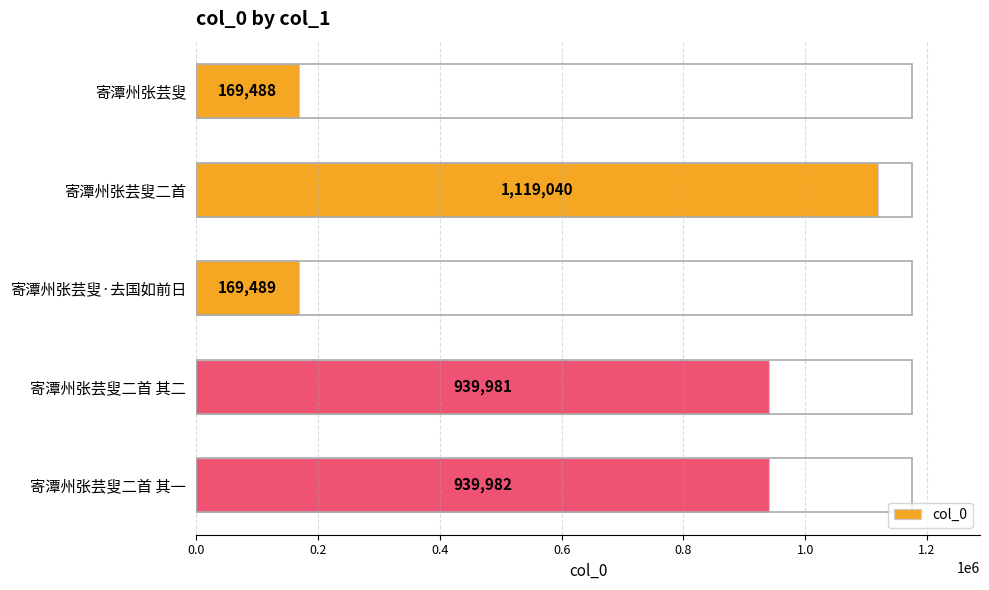

Reading top to bottom, what are all the values shown in this chart?

寄潭州张芸叟=169488	寄潭州张芸叟二首=1119040	寄潭州张芸叟·去国如前日=169489	寄潭州张芸叟二首 其二=939981	寄潭州张芸叟二首 其一=939982